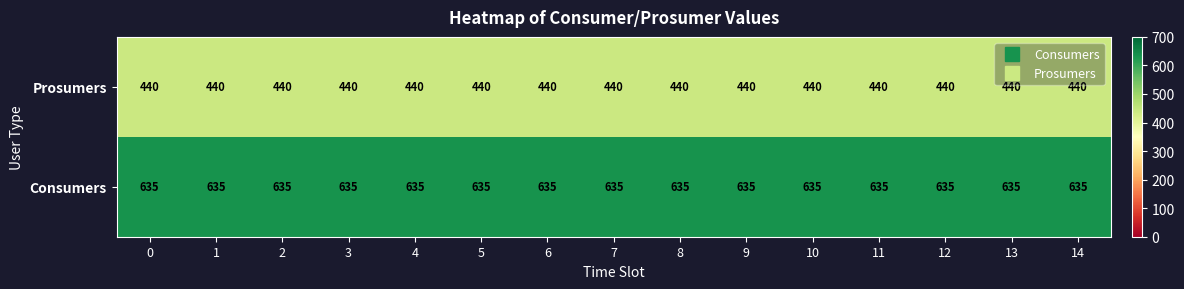

Rank the series by their average value, from highest to lowest.

Consumers, Prosumers